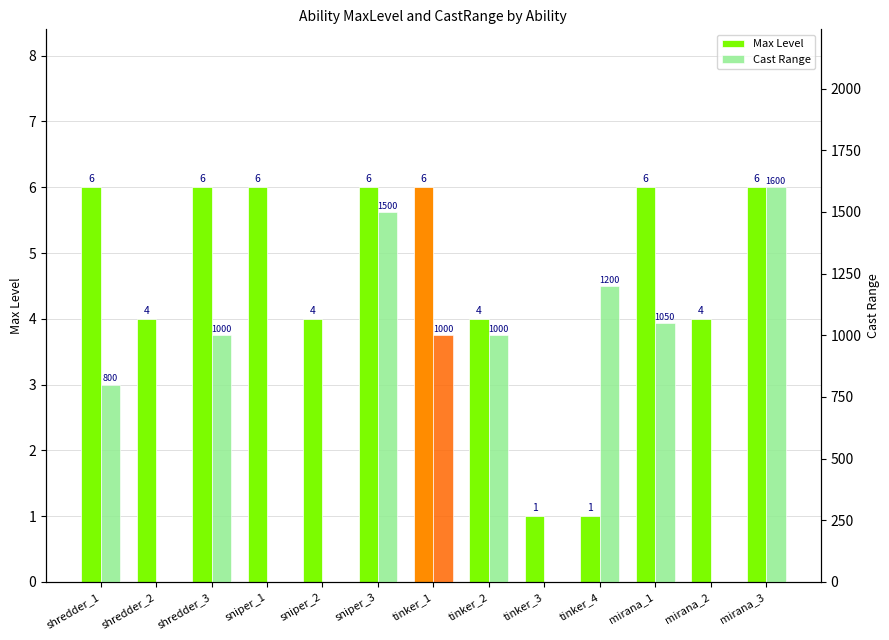

What is the sum of all Max Level values?

60